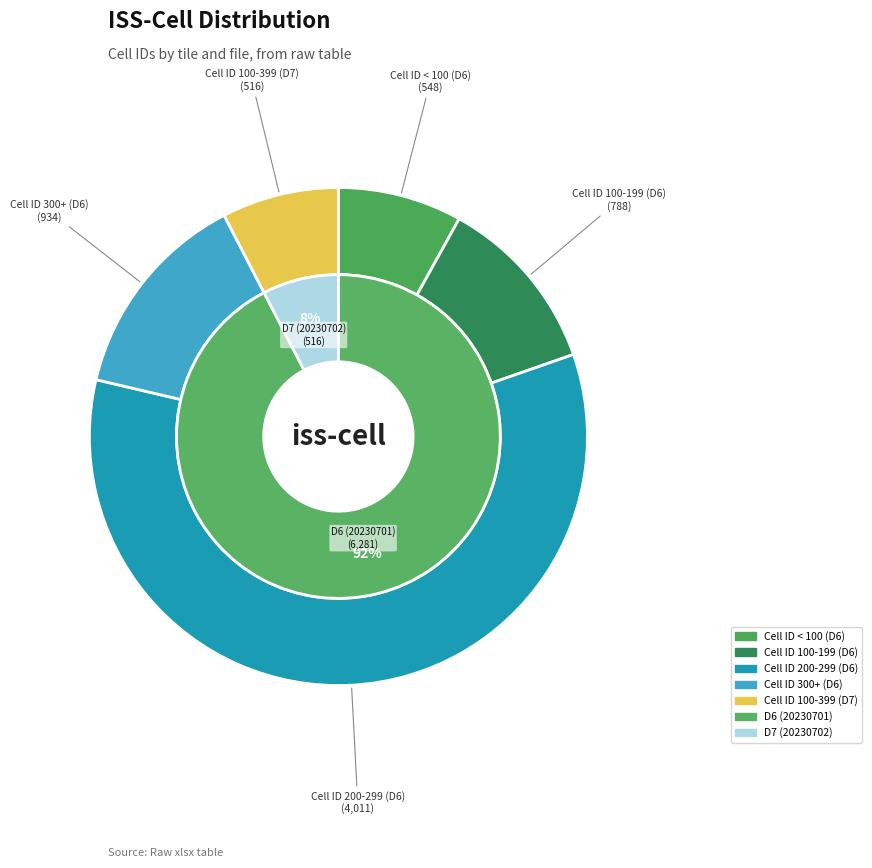

Is 20230701-D6 Tile-1 cell-5 the majority of the pie?

No